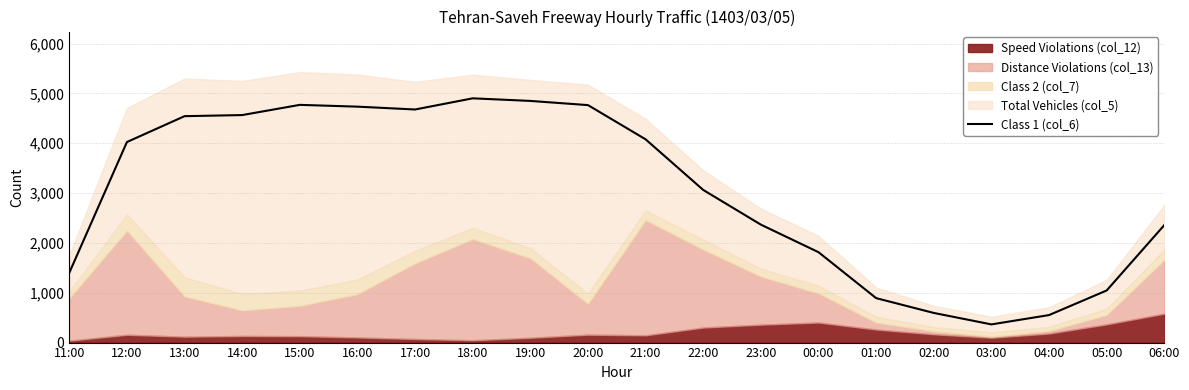

At which category does the data reach its first local peak?

15:00